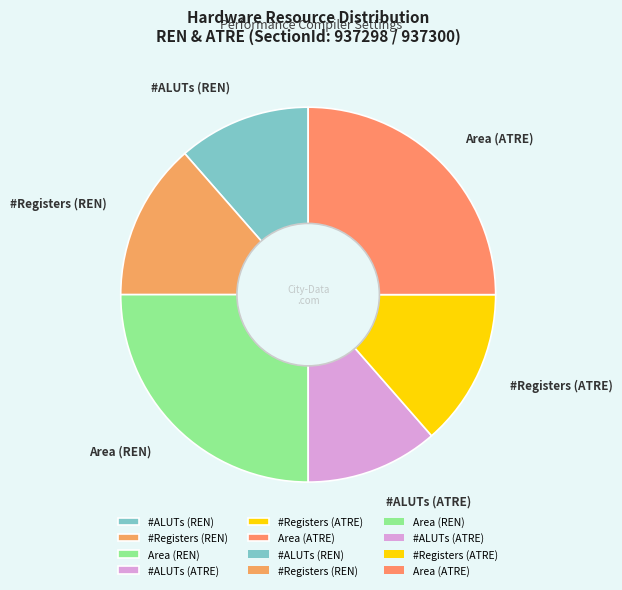

Between #Registers (ATRE) and Area (REN), which is larger?

Area (REN)